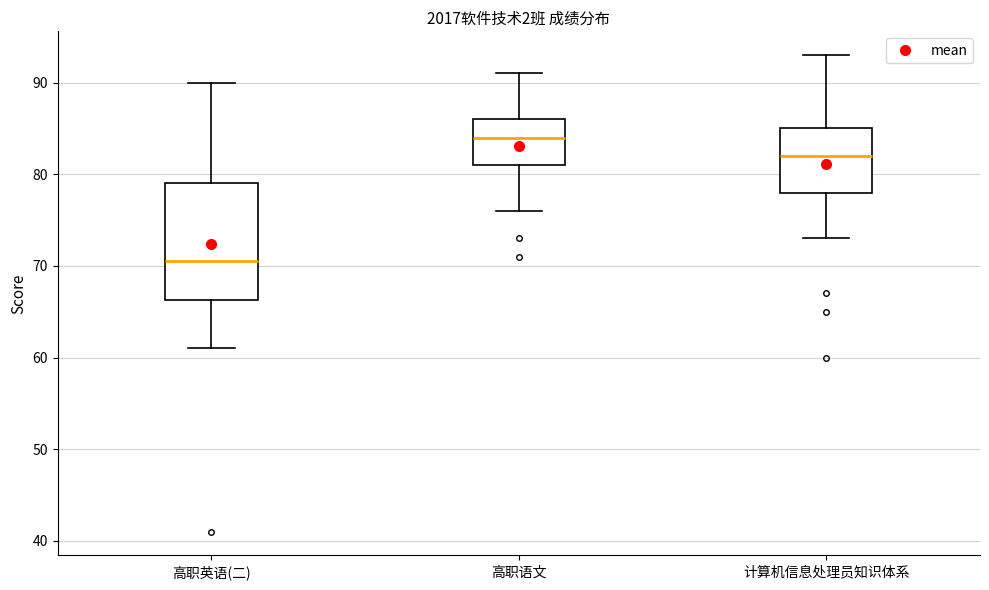

Which box's median line is the lowest?

高职英语(二)